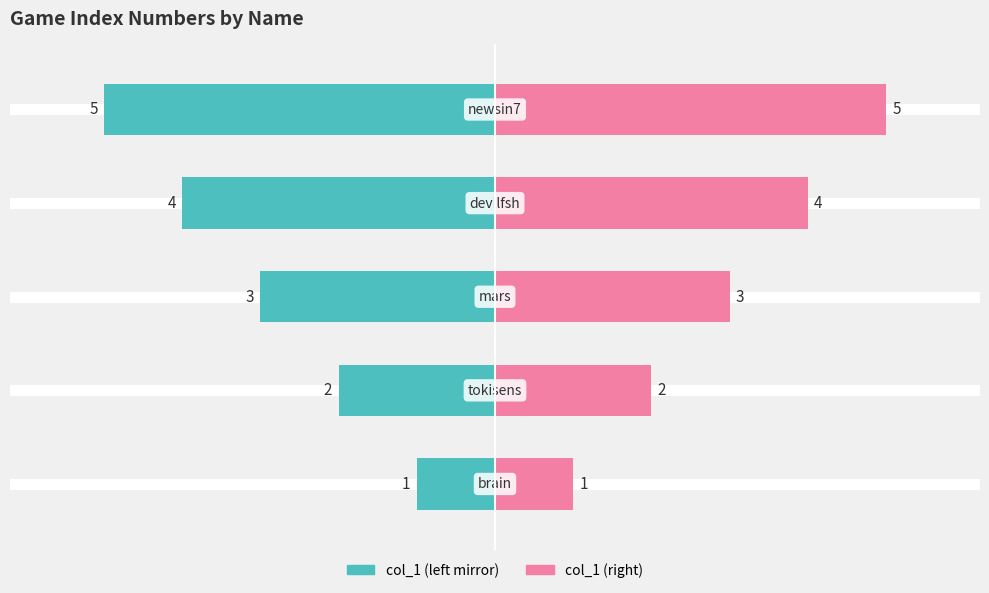

What is the maximum value for col_1 (right)?

5